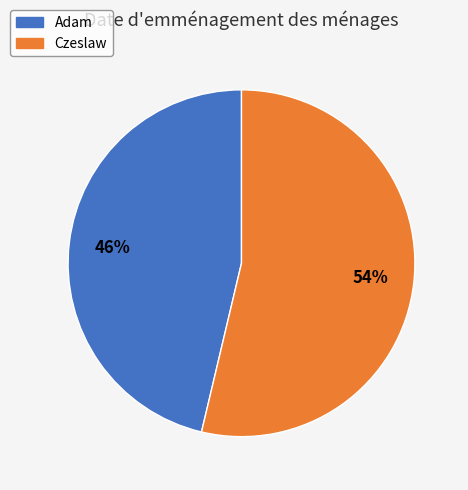

To the nearest percent, what is the average slice percentage?

50%